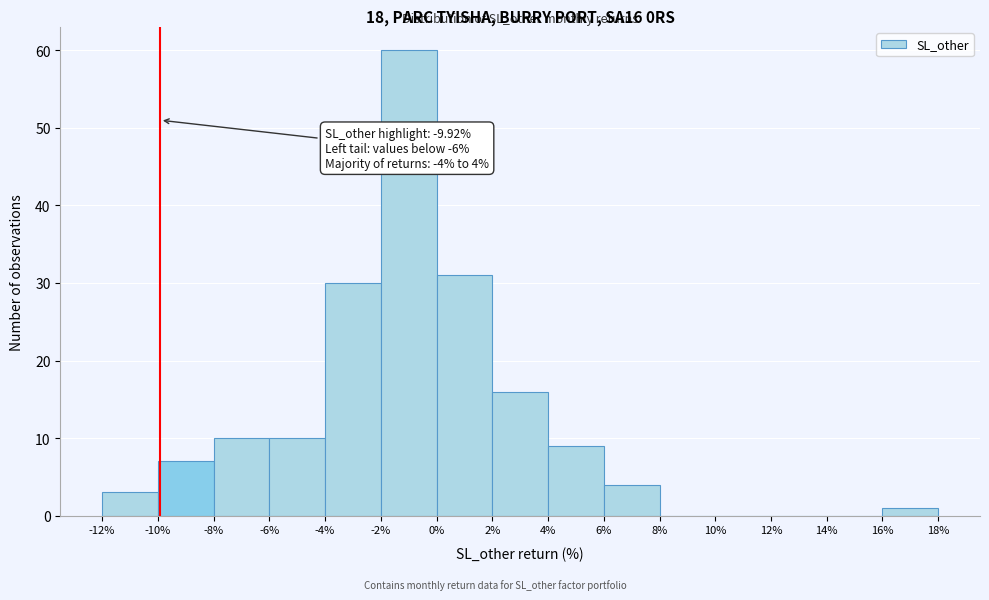

Over which range of the x-axis is the bar tallest?

-2% to 0%